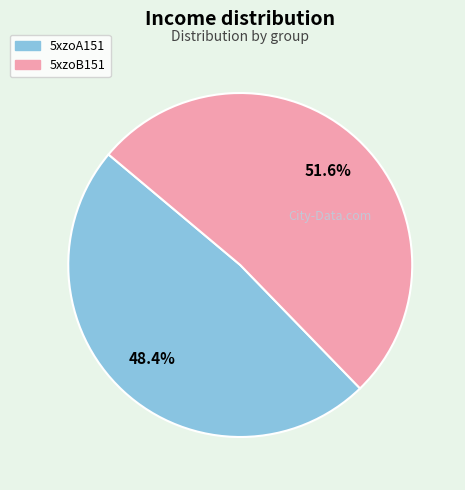

What percentage is NOT represented by 5xzoB151?

48.4%